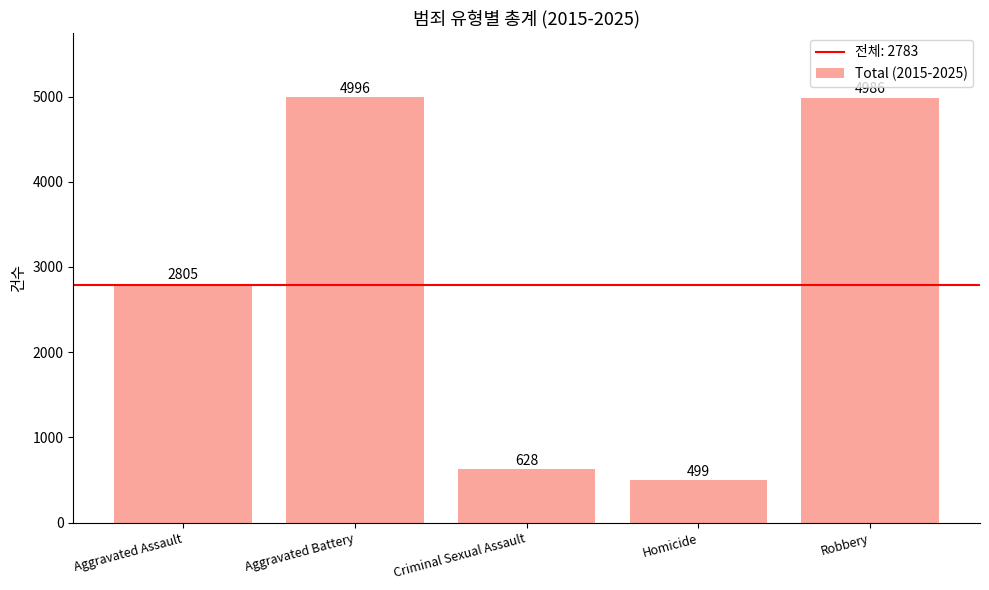

The chart shows a value of 1603 at Aggravated Assault. True or false?

False